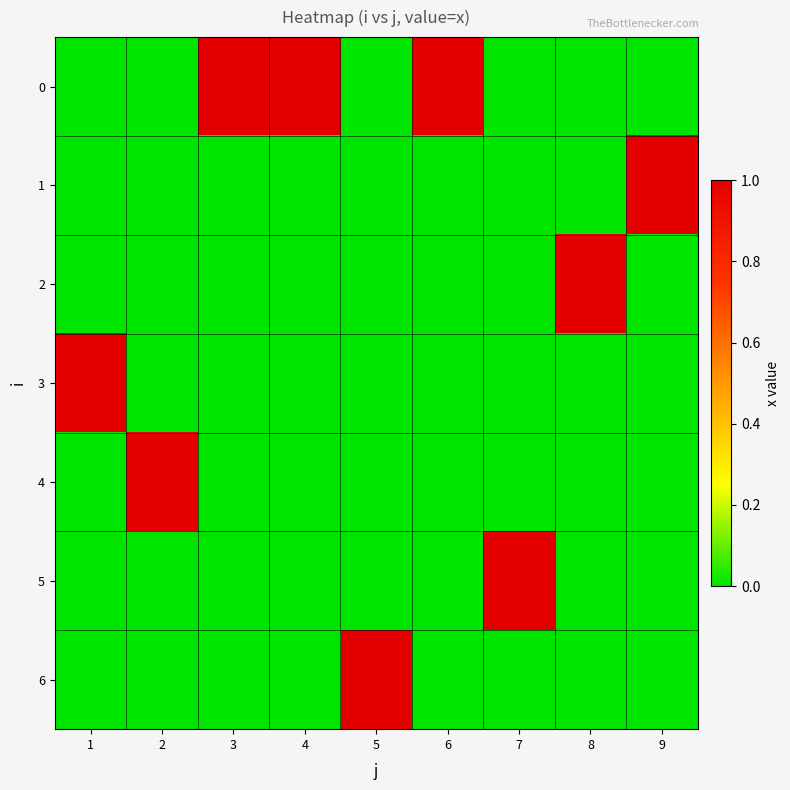

Reading right to left, transcribe all the data shown in this chart.

0: 9=0	8=0	7=0	6=1	5=0	4=1	3=1	2=0	1=0
1: 9=1	8=0	7=0	6=0	5=0	4=0	3=0	2=0	1=0
2: 9=0	8=1	7=0	6=0	5=0	4=0	3=0	2=0	1=0
3: 9=0	8=0	7=0	6=0	5=0	4=0	3=0	2=0	1=1
4: 9=0	8=0	7=0	6=0	5=0	4=0	3=0	2=1	1=0
5: 9=0	8=0	7=1	6=0	5=0	4=0	3=0	2=0	1=0
6: 9=0	8=0	7=0	6=0	5=1	4=0	3=0	2=0	1=0